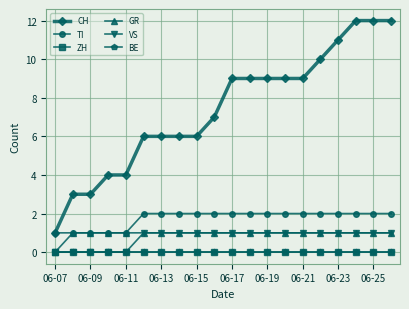

What is the maximum value shown in the chart?

12